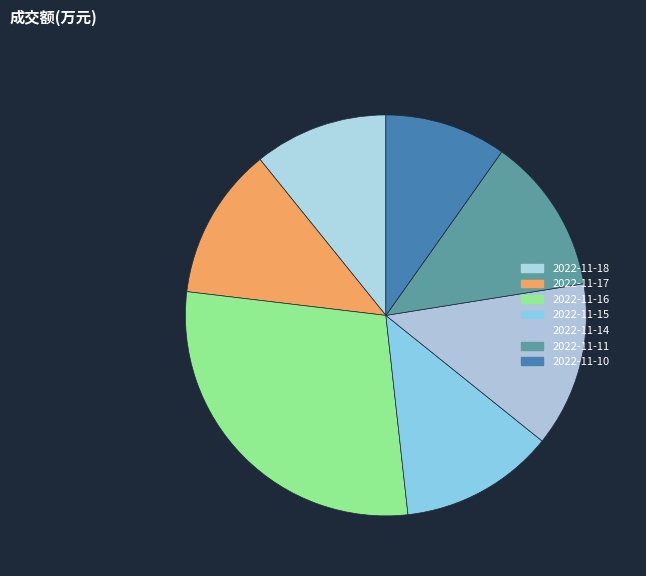

How many segments does this pie chart have?

7